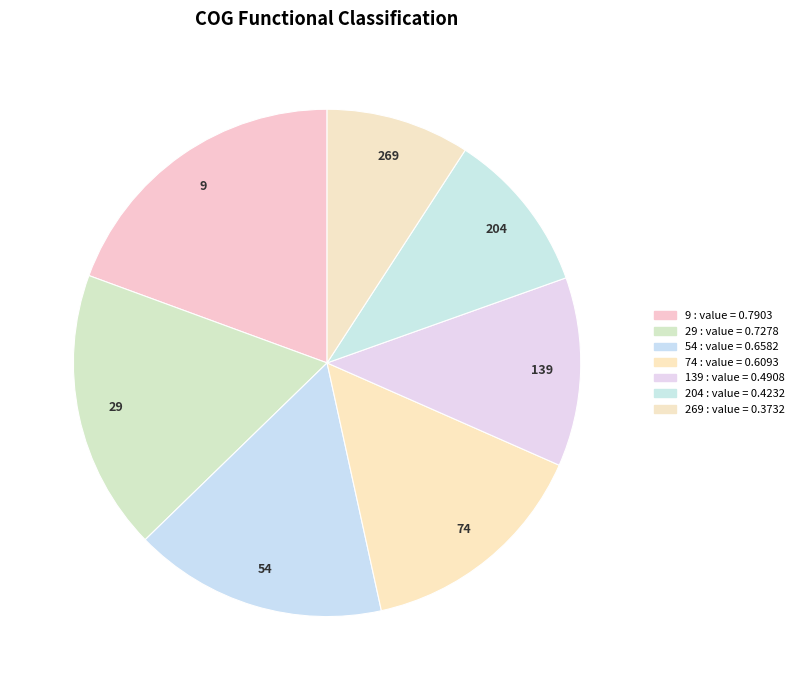

What percentage is NOT represented by 9?

80.6%